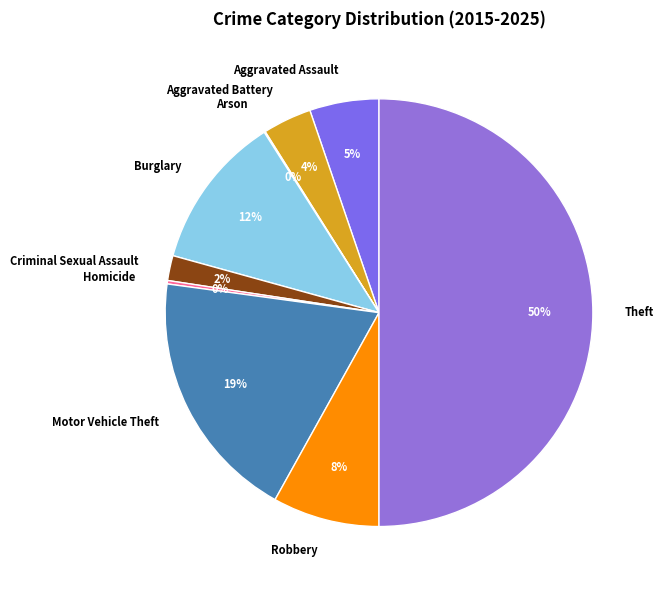

To the nearest percent, what portion does Motor Vehicle Theft represent?

19%